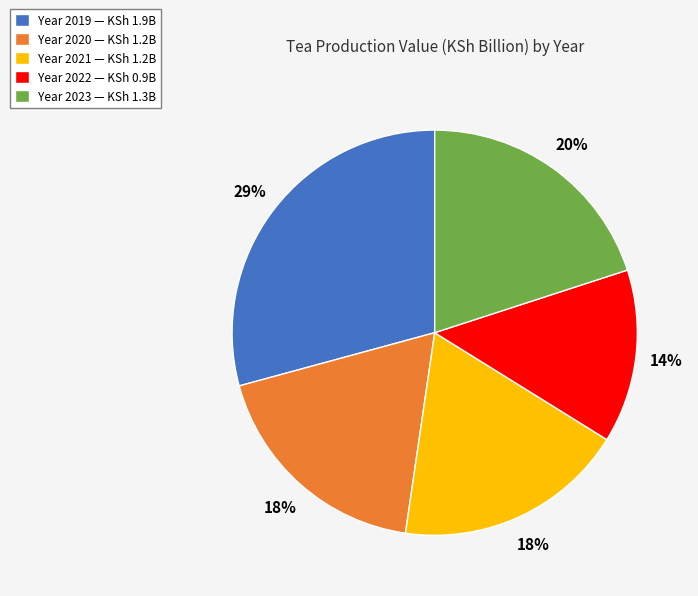

What is the ratio of the value at Year 2020 — KSh 1.2B to the value at Year 2023 — KSh 1.3B?

0.9